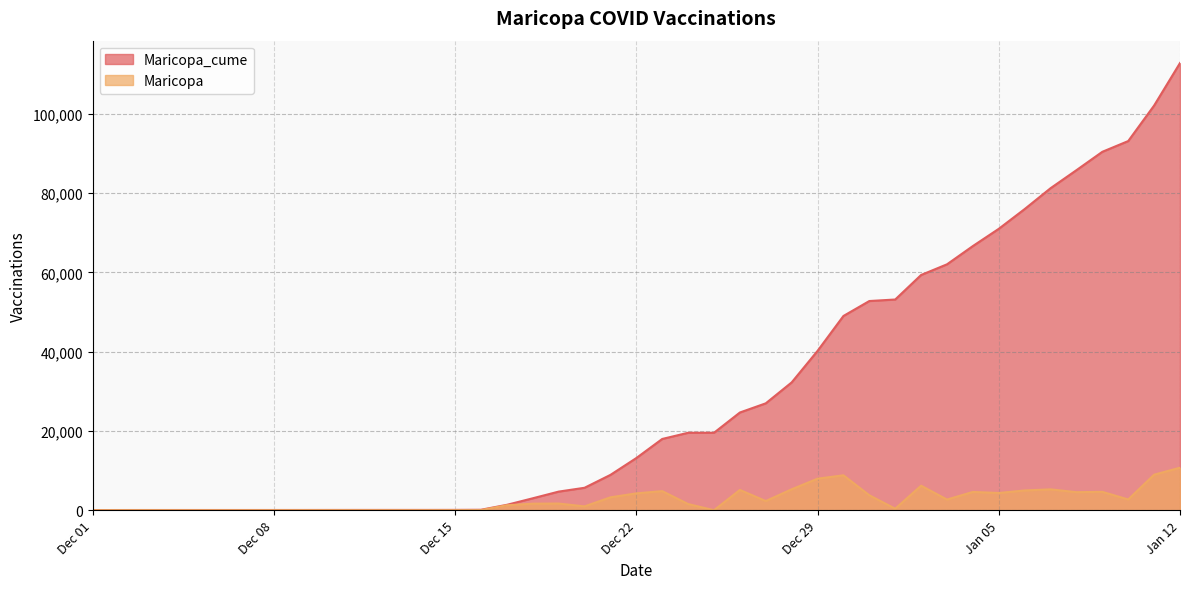

How many interior local peaks does the Maricopa series have?

10